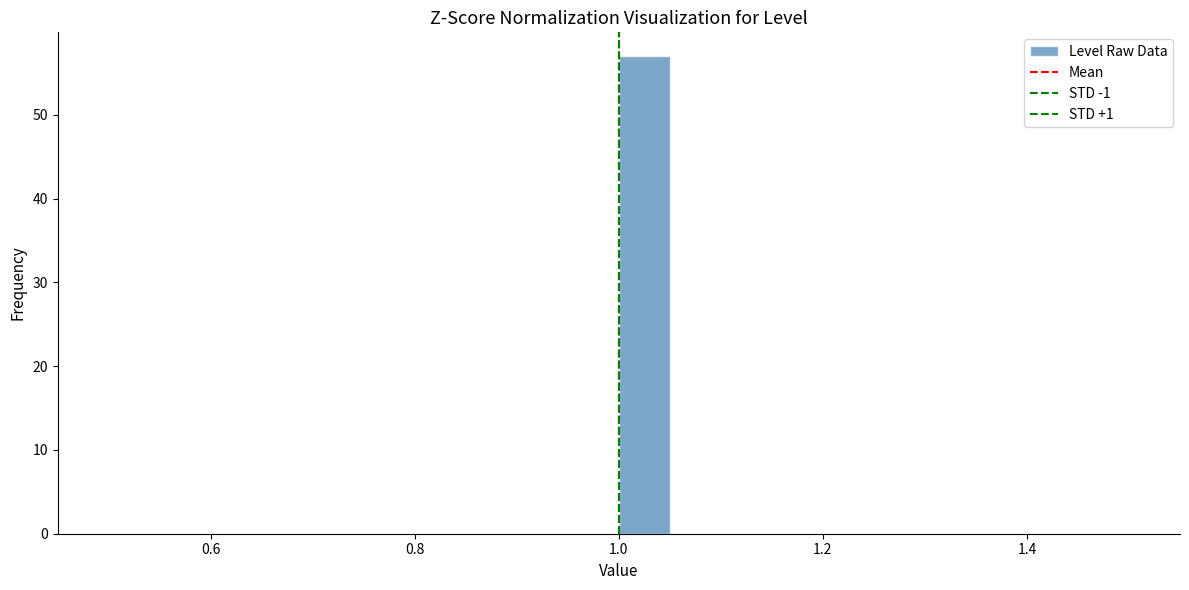

Around what value on the x-axis is the tallest bar? Give the approximate position of its centre, as read against the axis.

1.02